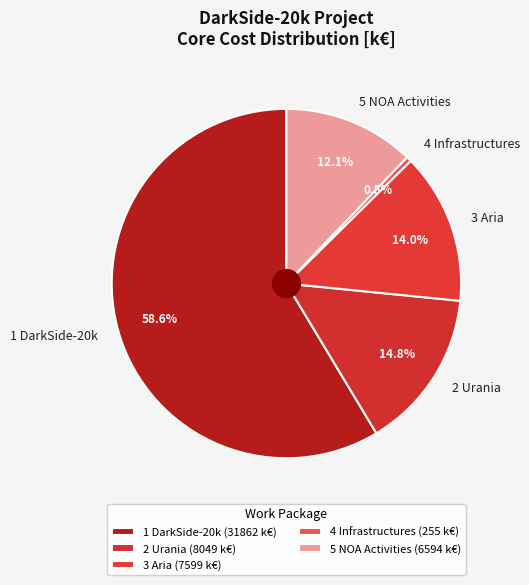

Approximately how many times larger is the value at 3 Aria compared to 4 Infrastructures?

29.8